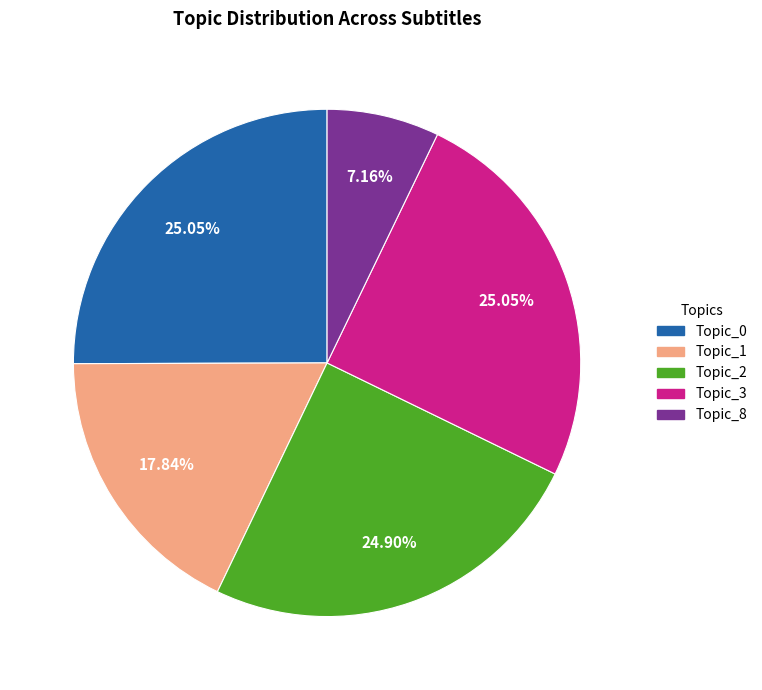

Does Topic_8 account for over 50% of the chart?

No